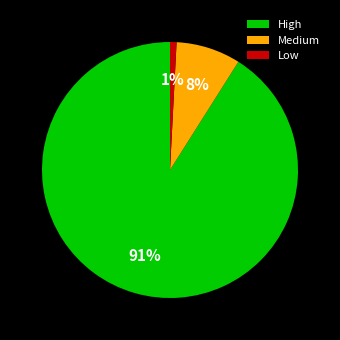

Which category has the biggest portion of the pie?

High